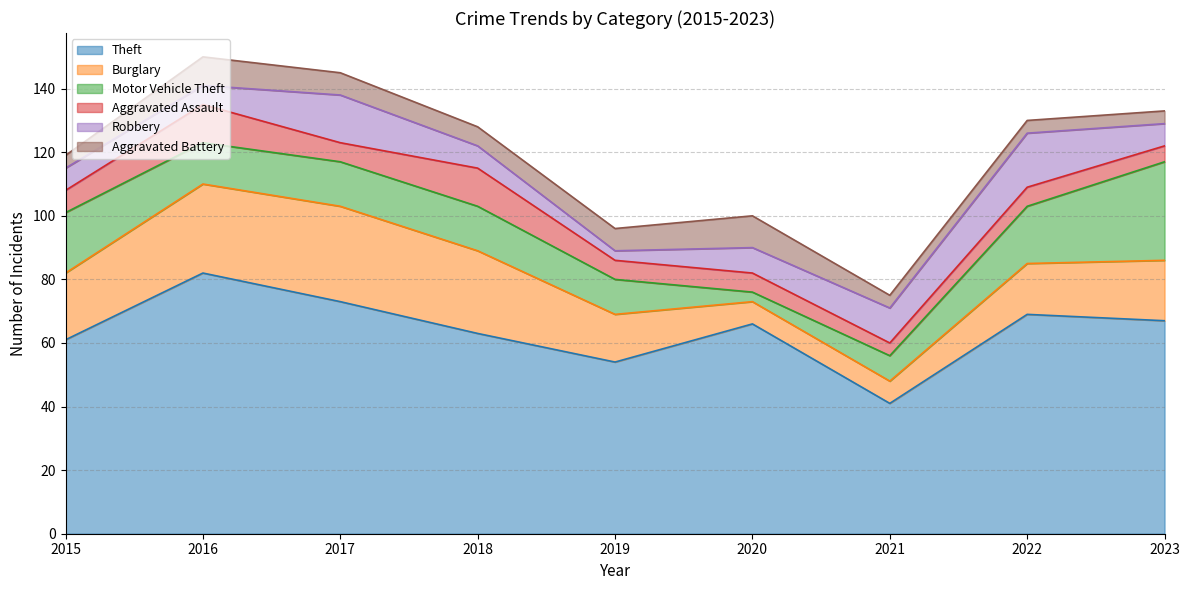

What is the difference between the maximum and minimum values in the Aggravated Battery series?

6